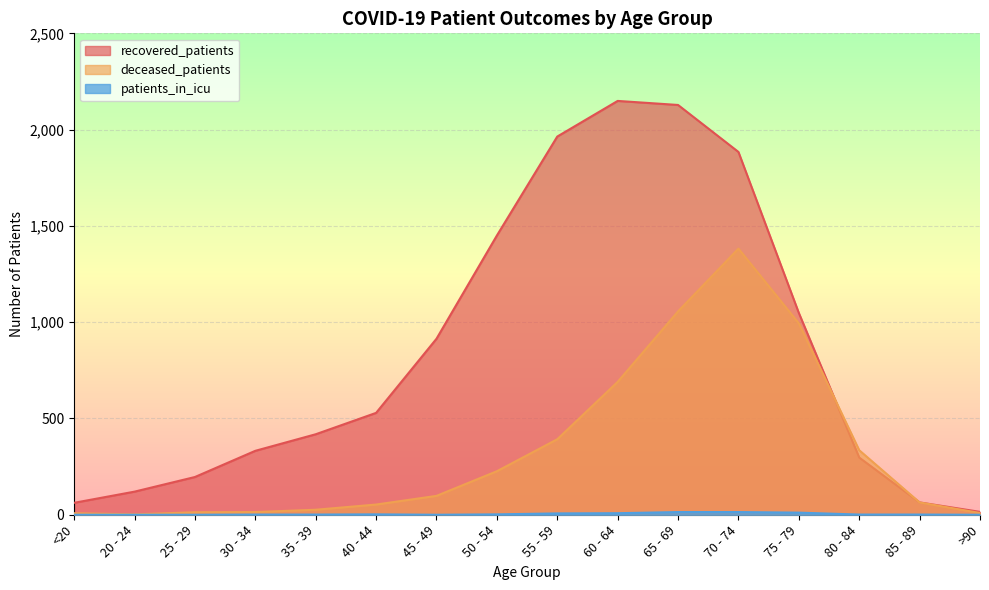

Rank the series at 45 - 49 from highest to lowest value.

recovered_patients, deceased_patients, patients_in_icu